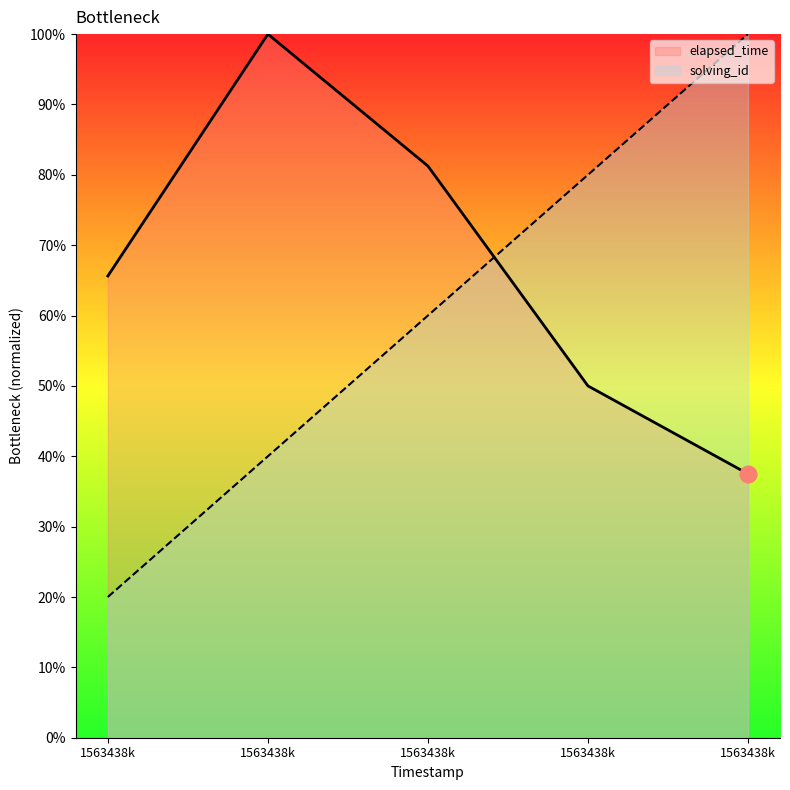

Rank the series by their maximum value, from highest to lowest.

solving_id, elapsed_time